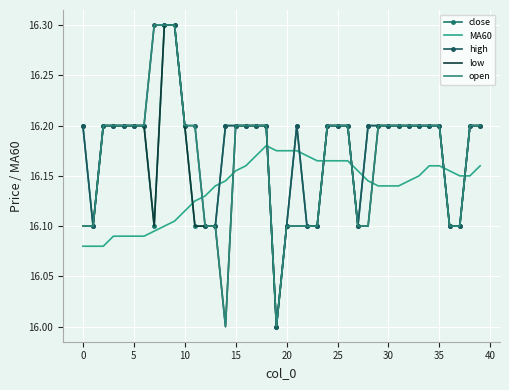

True or false: open and high cross at least once.

False